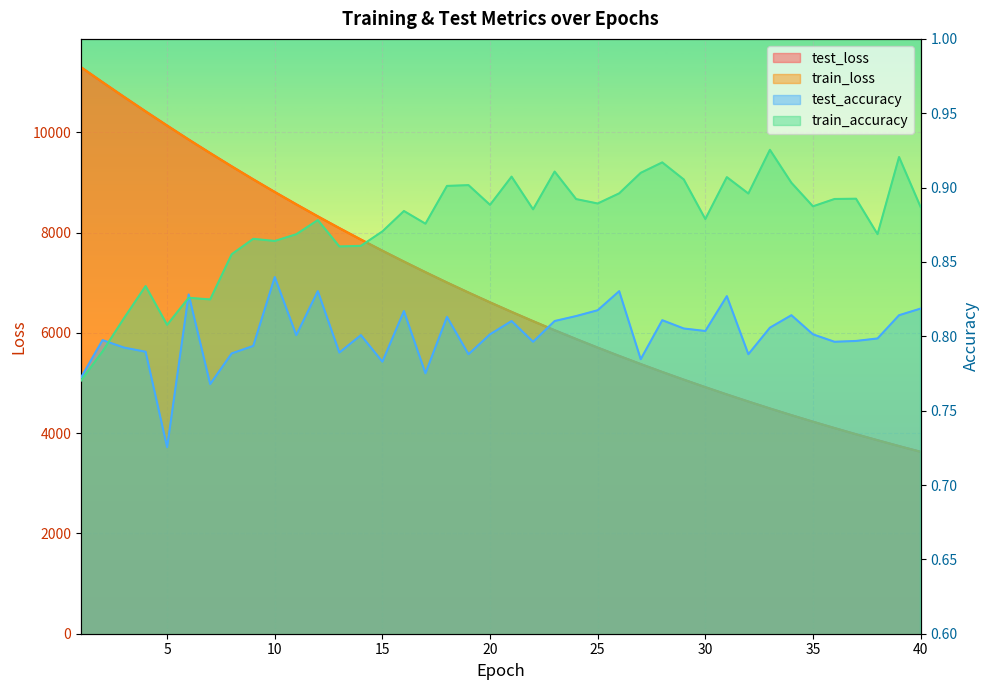

Which series changed the most between 21 and 36?

test_loss